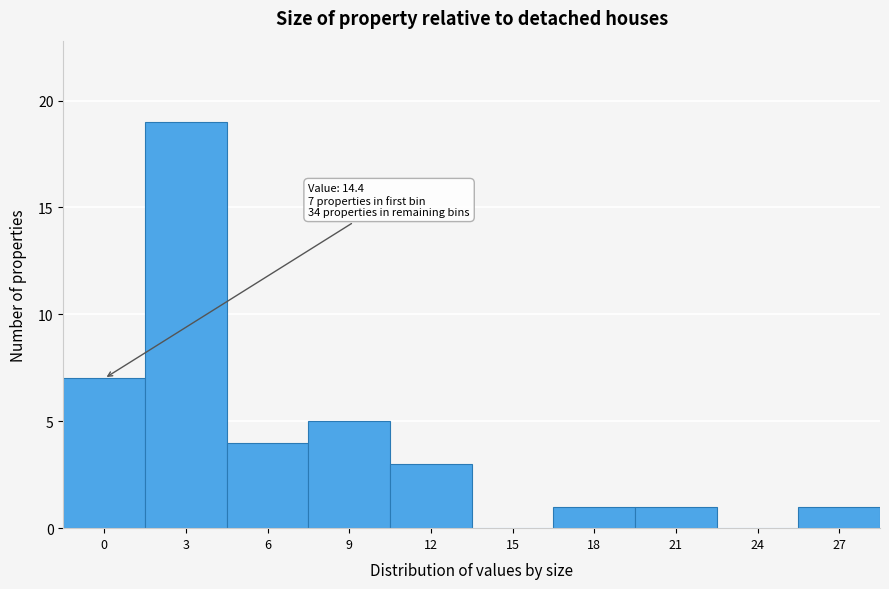

Reading left to right, transcribe all the data shown in this chart.

0=7	3=19	6=4	9=5	12=3	15=0	18=1	21=1	24=0	27=1